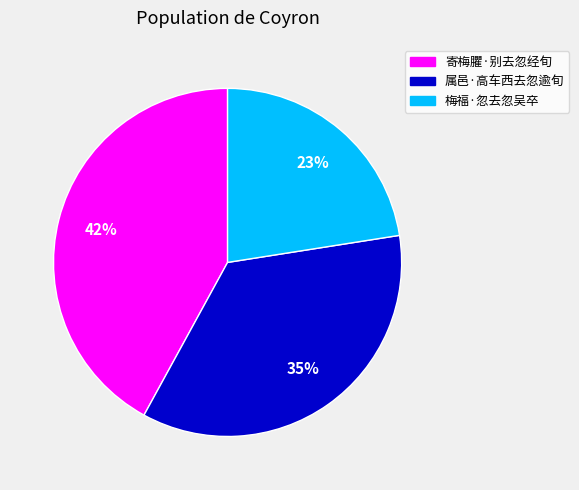

What is the smallest slice in the pie chart?

梅福·忽去忽吴卒